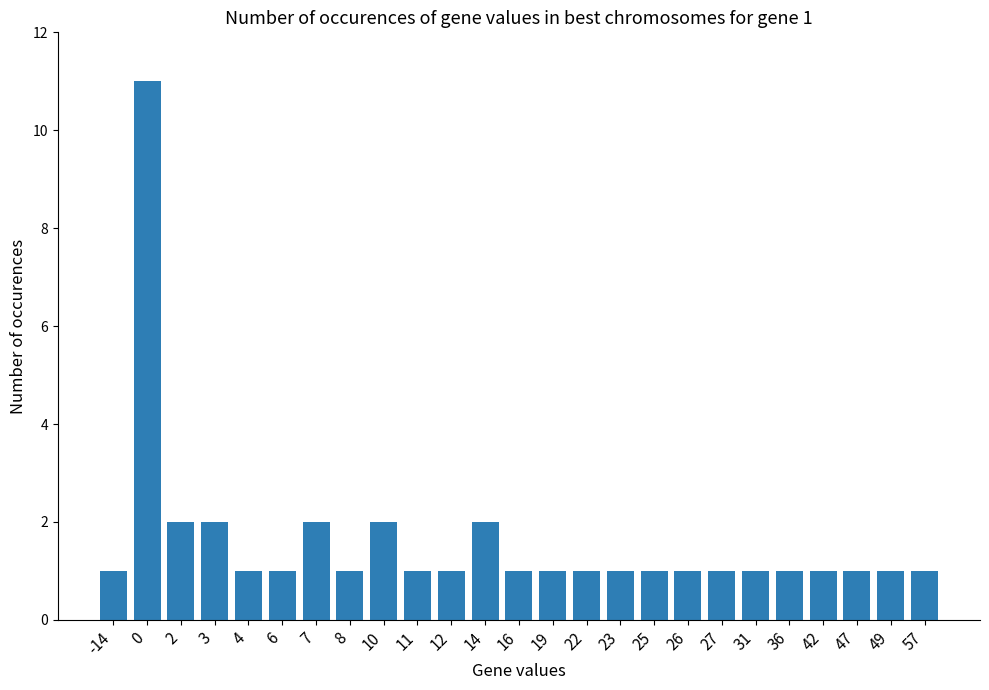

What is the sum of all values?

40